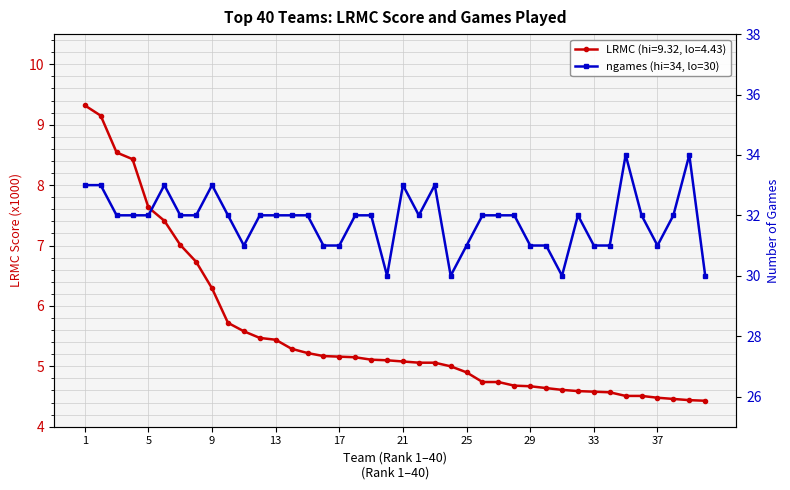

Which series changed the most between 33 and 22?

LRMC (x1000)